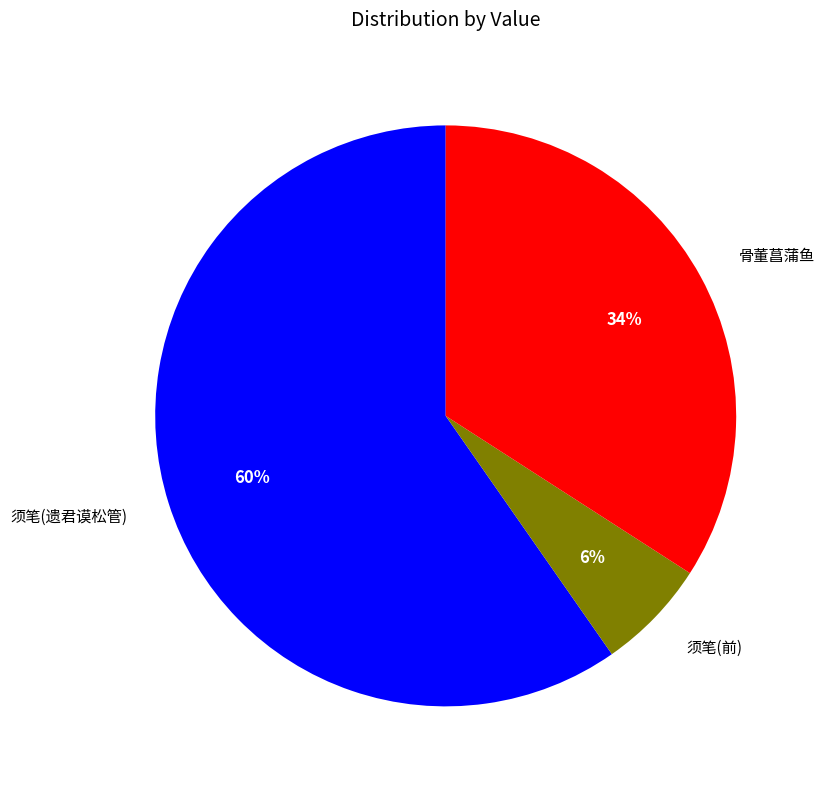

Is 须笔(前) the majority of the pie?

No